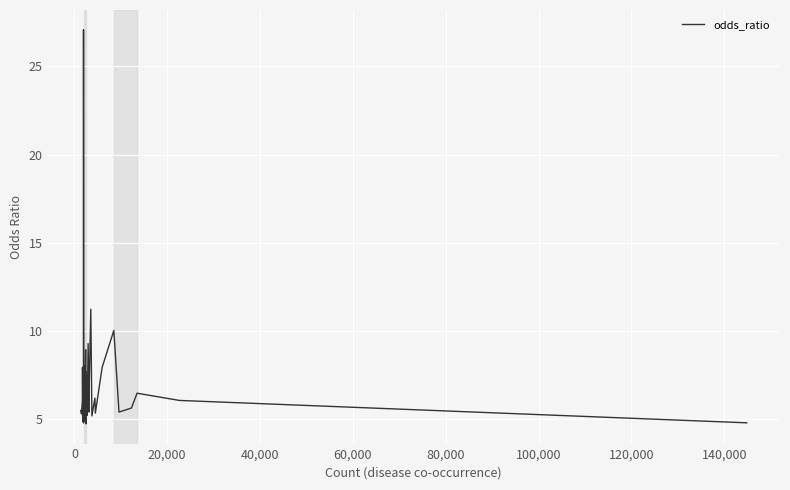

What is the maximum value shown in the chart?

27.1